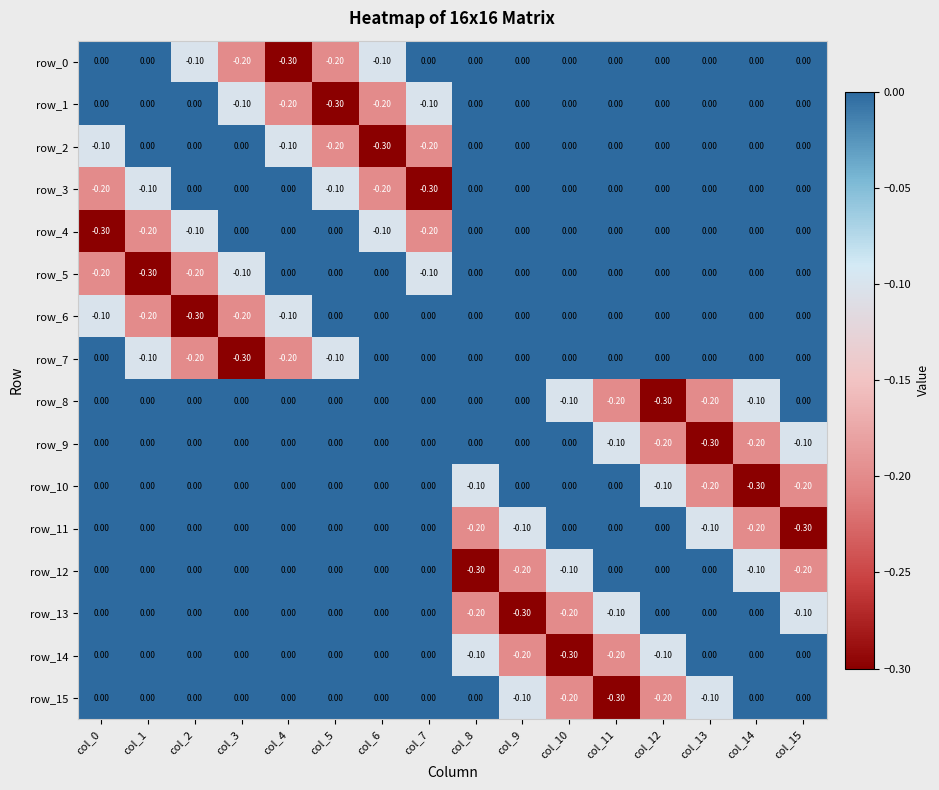

How many row_3 values are between 0 and 1?

11